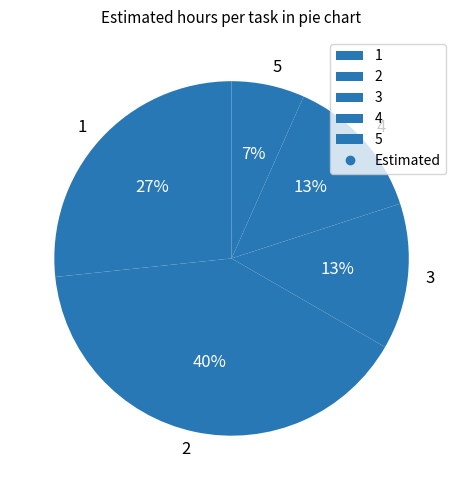

Is it true that 4 is 23% of the pie?

False